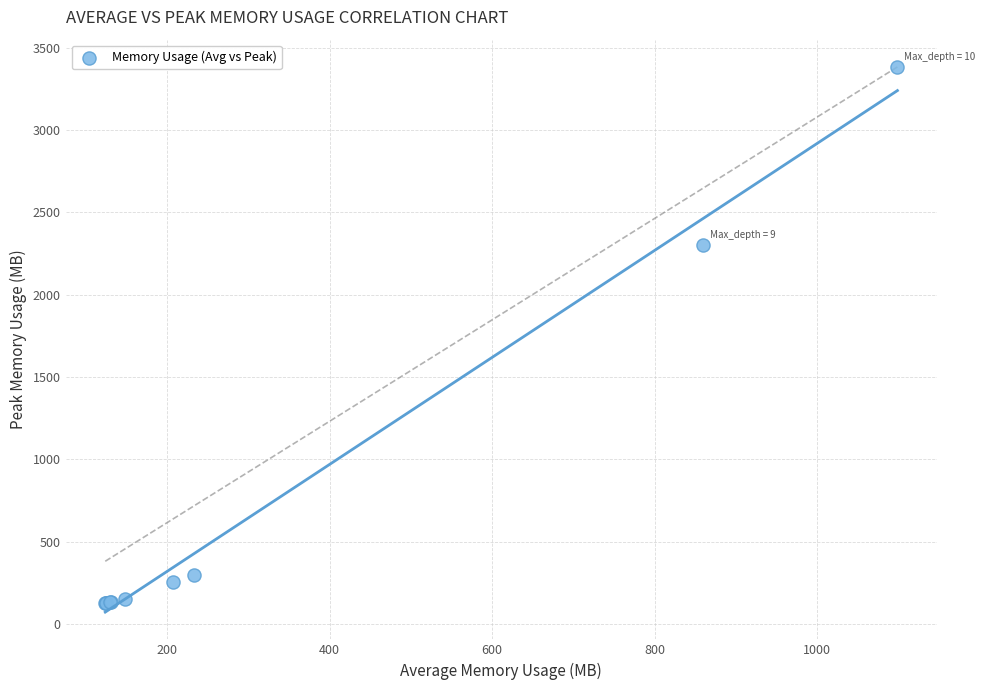

What Y value in the scatter plot is closest to 1754?

2301.1